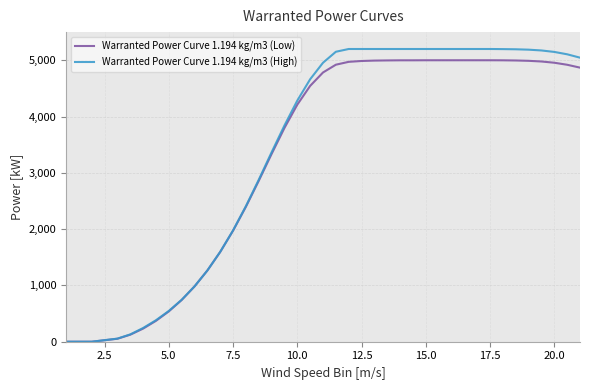

How many lines are shown in the chart?

2